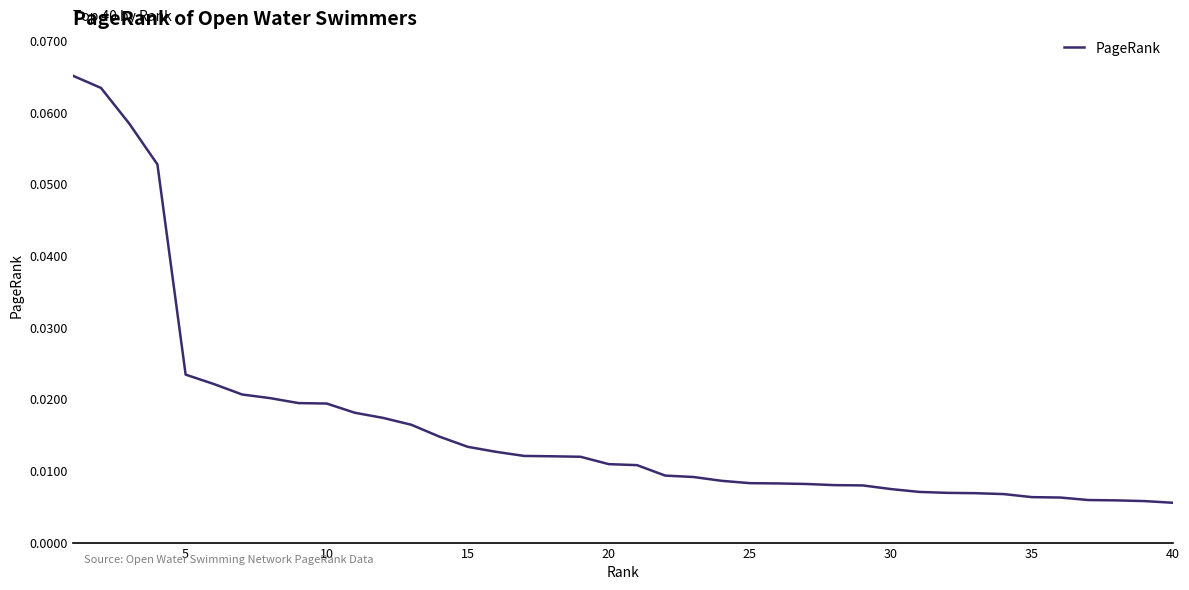

Does the chart display data point markers on the line(s)?

No